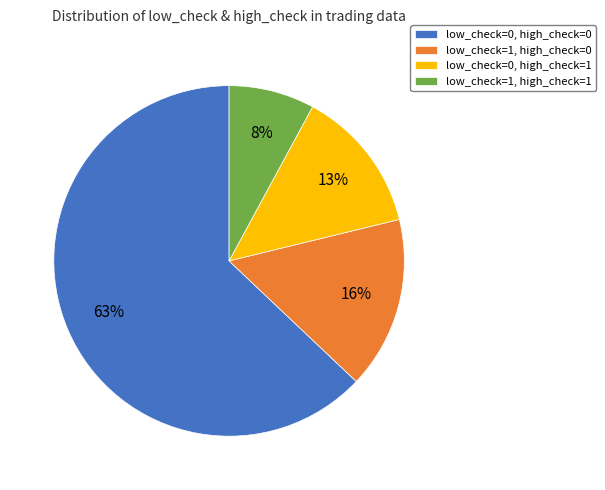

To the nearest percent, what is the combined percentage of low_check=1, high_check=0 and low_check=1, high_check=1?

24%